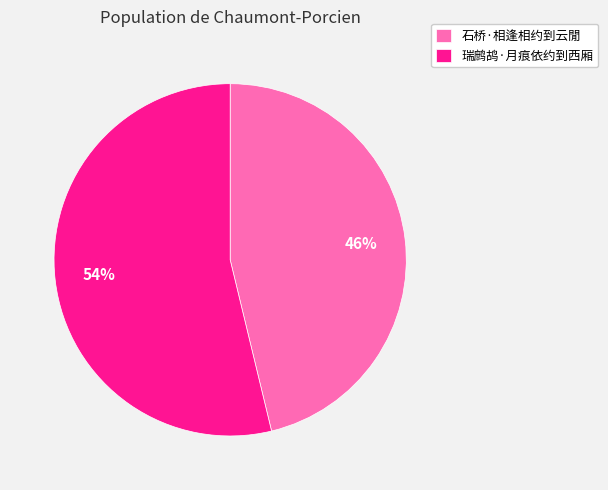

To the nearest percent, what portion does 瑞鹧鸪·月痕依约到西厢 represent?

54%